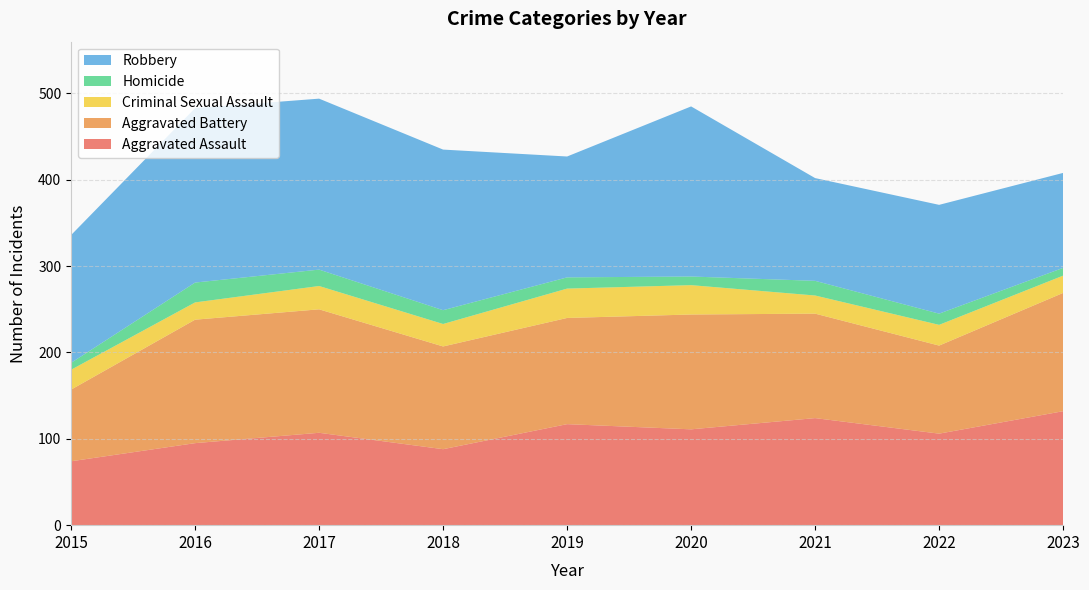

Reading left to right, what are all the values shown in this chart?

Aggravated Assault: 2015=74	2016=95	2017=107	2018=88	2019=117	2020=111	2021=124	2022=106	2023=132
Aggravated Battery: 2015=83	2016=143	2017=143	2018=119	2019=123	2020=133	2021=121	2022=102	2023=137
Criminal Sexual Assault: 2015=23	2016=20	2017=27	2018=26	2019=34	2020=34	2021=21	2022=24	2023=20
Homicide: 2015=8	2016=23	2017=19	2018=16	2019=13	2020=10	2021=17	2022=13	2023=9
Robbery: 2015=148	2016=202	2017=198	2018=186	2019=140	2020=197	2021=119	2022=126	2023=110